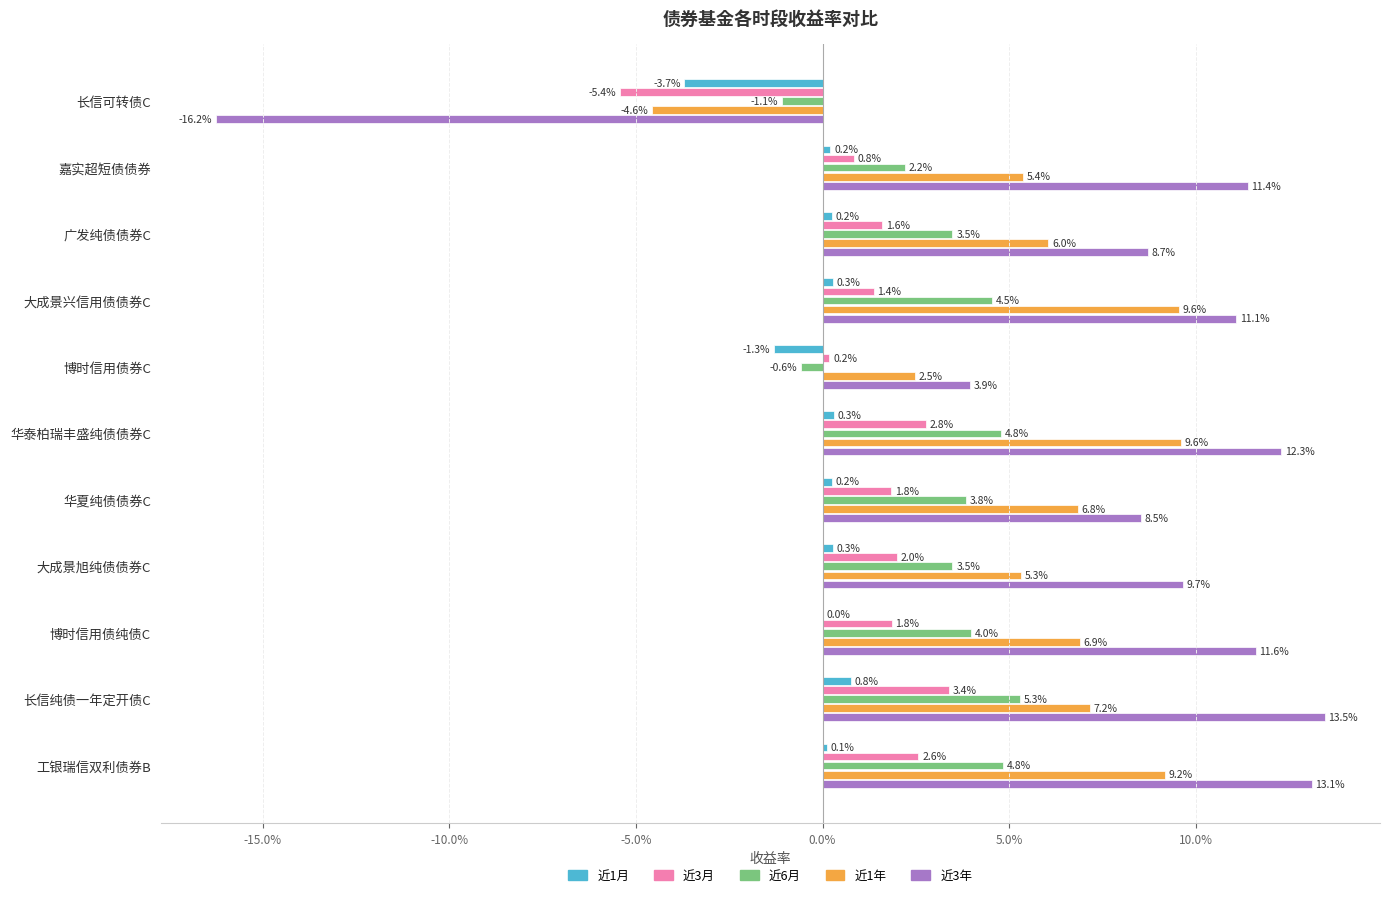

What are all the series names shown in the legend?

近1月, 近3月, 近6月, 近1年, 近3年